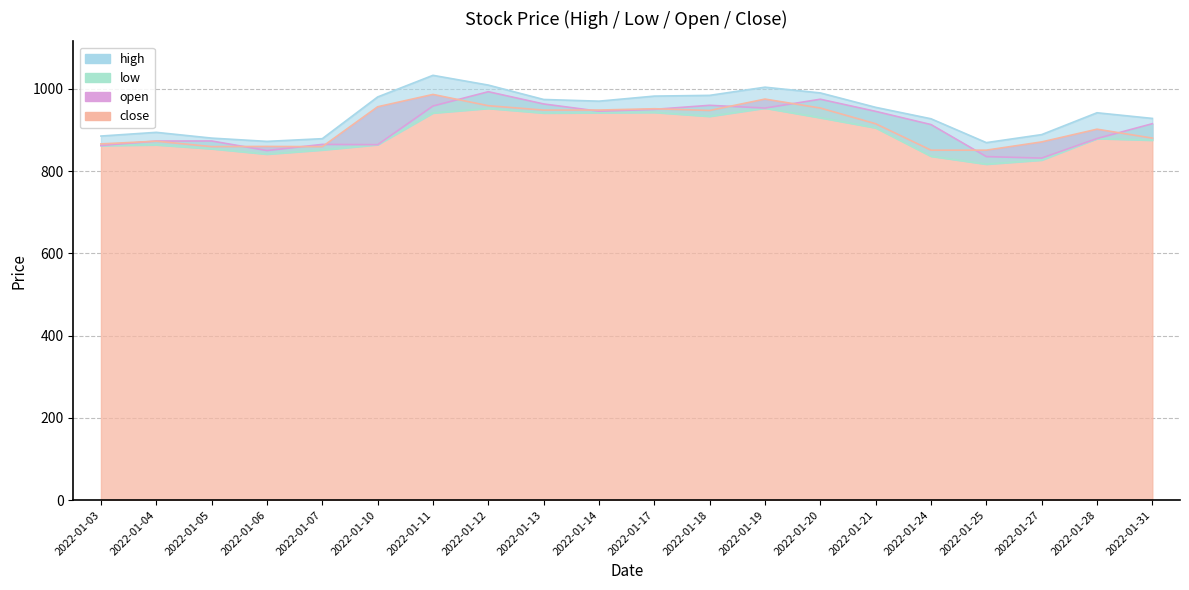

Does the chart have visible grid lines?

Yes